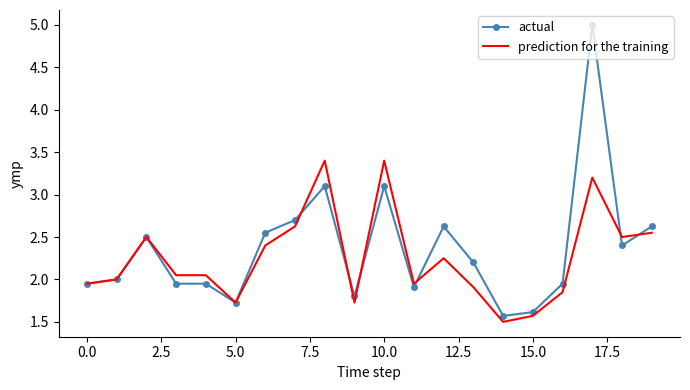

What is the highest value of the prediction for the training series?

3.4